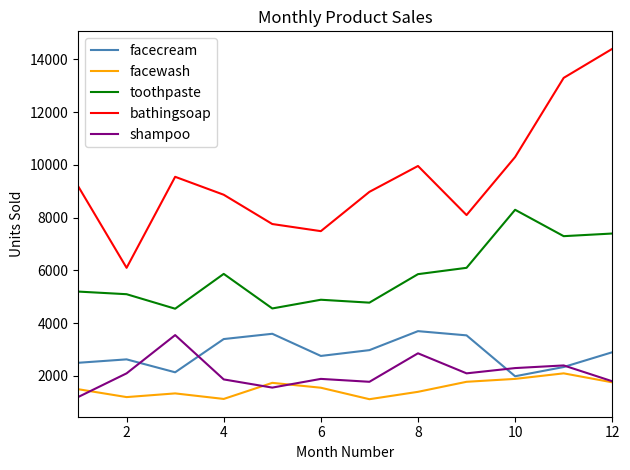

True or false: bathingsoap and facecream cross at least once.

False